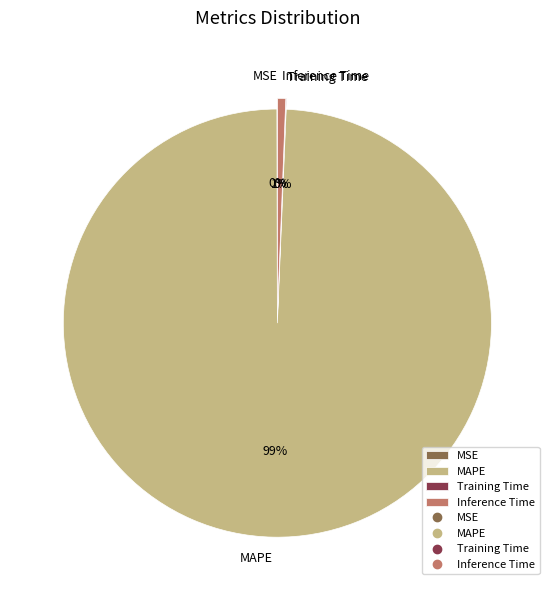

To the nearest percent, what is the difference between the largest and smallest slice percentages?

99%